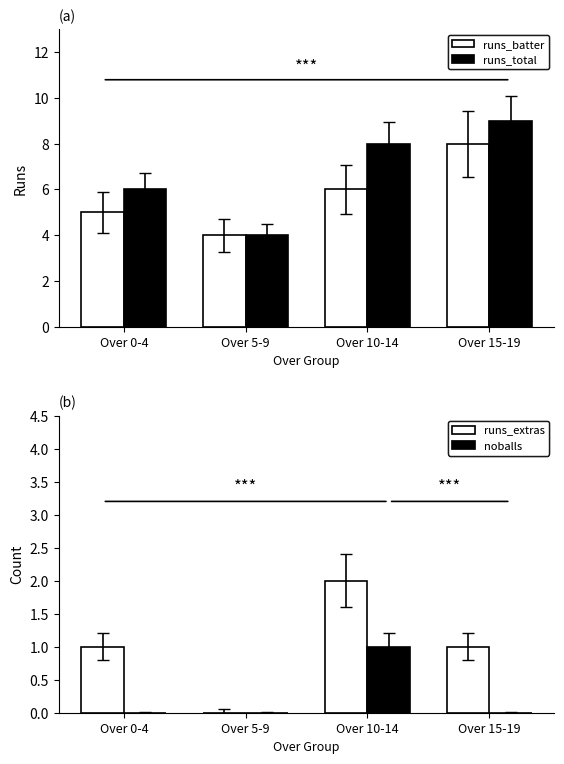

True or false: runs_extras has a value of 1 at Over 10-14.

False